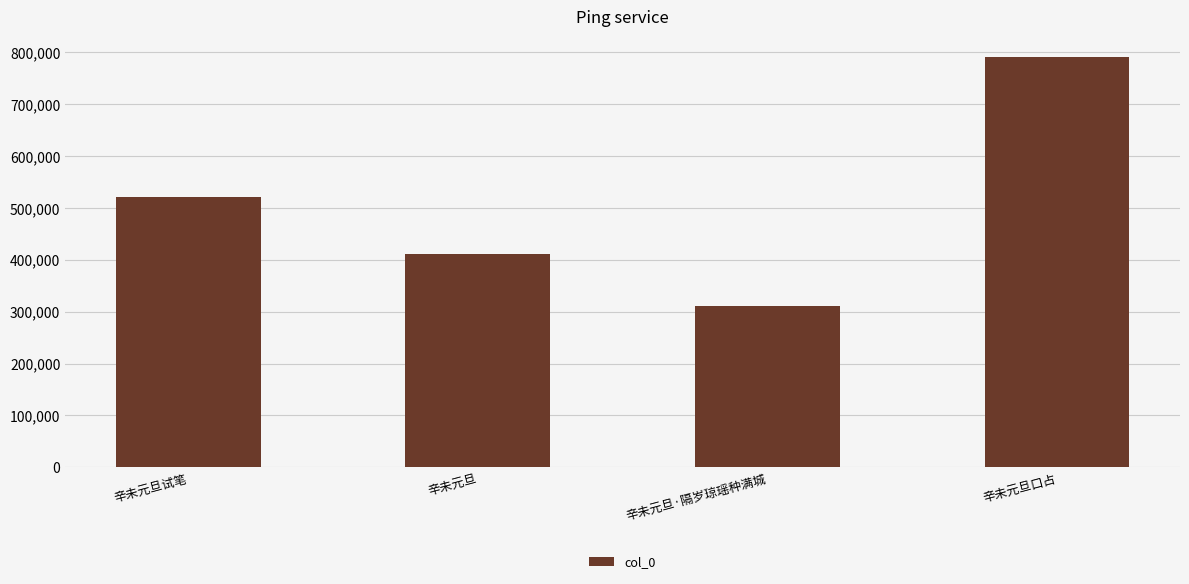

The chart shows a value of 170487 at 辛未元旦·隔岁琼瑶种满城. True or false?

False